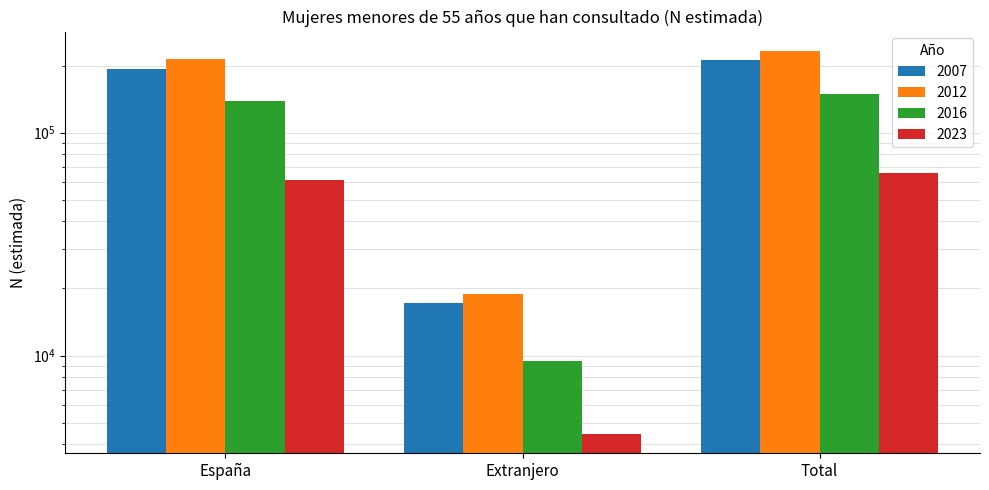

What is the minimum value for 2007?

17238